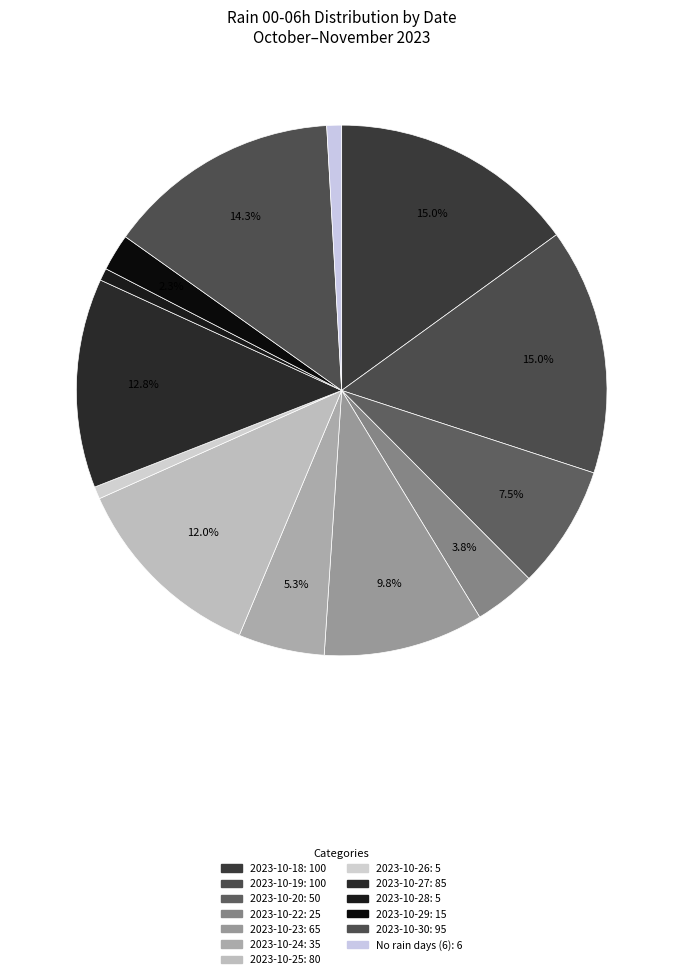

Does any single category account for the majority?

No